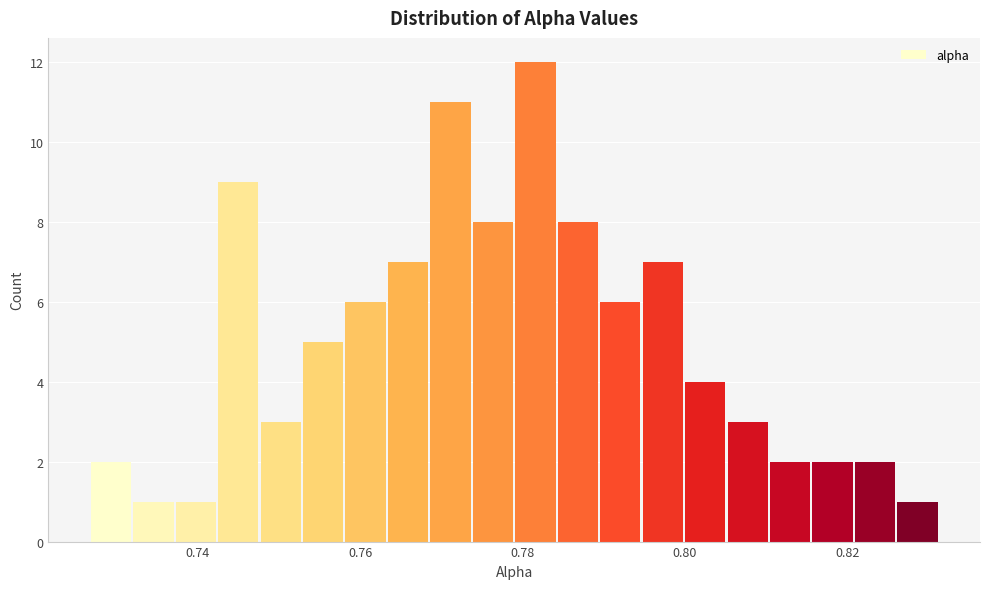

Around what value on the x-axis is the tallest bar? Give the approximate position of its centre, as read against the axis.

0.782